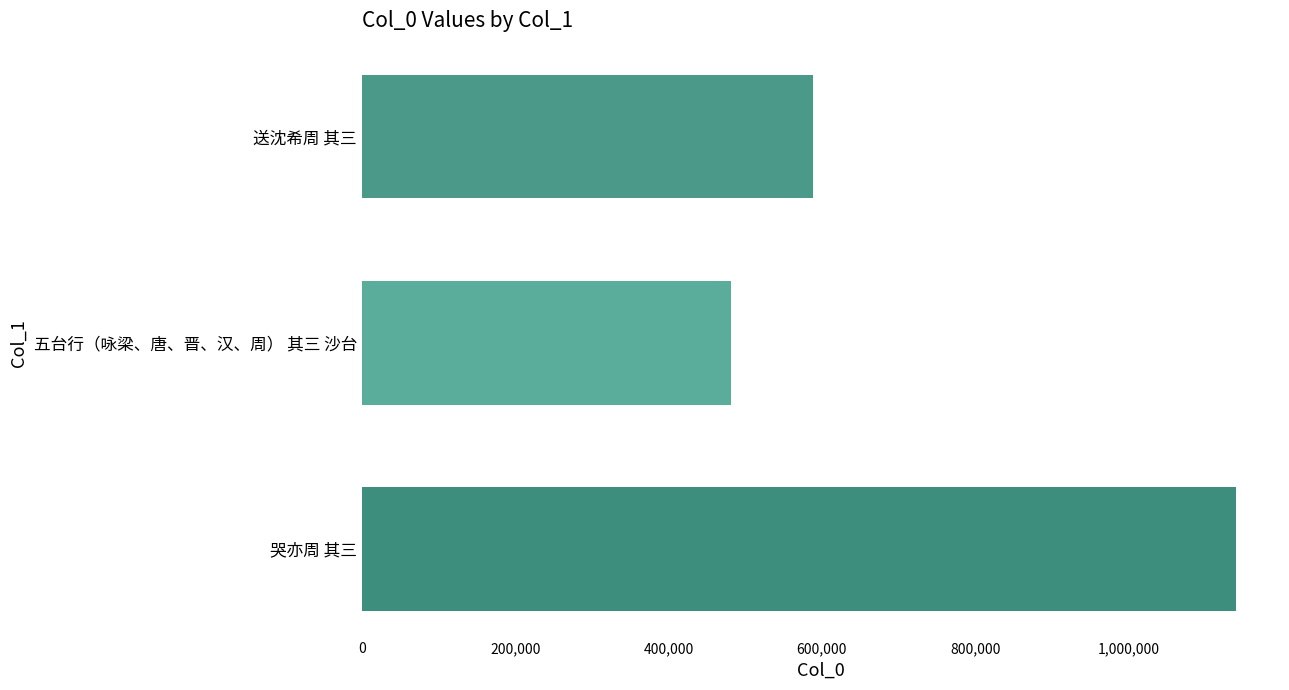

Rank the categories by value from highest to lowest.

哭亦周 其三, 送沈希周 其三, 五台行（咏梁、唐、晋、汉、周） 其三 沙台